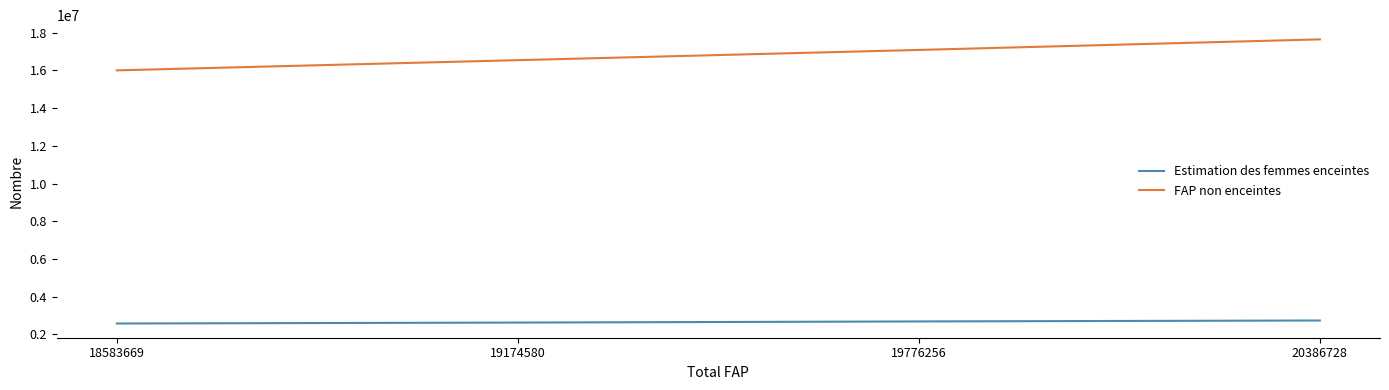

True or false: Estimation des femmes enceintes and FAP non enceintes cross at least once.

False